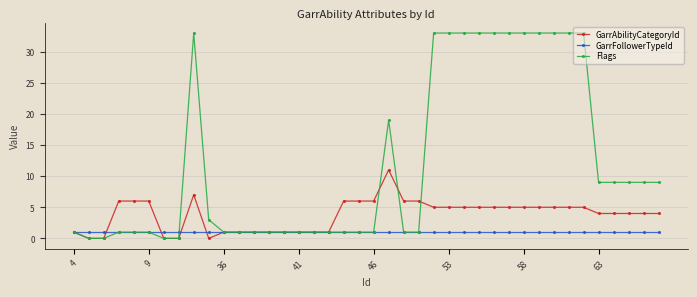

Rank the series by their maximum value, from highest to lowest.

Flags, GarrAbilityCategoryId, GarrFollowerTypeId